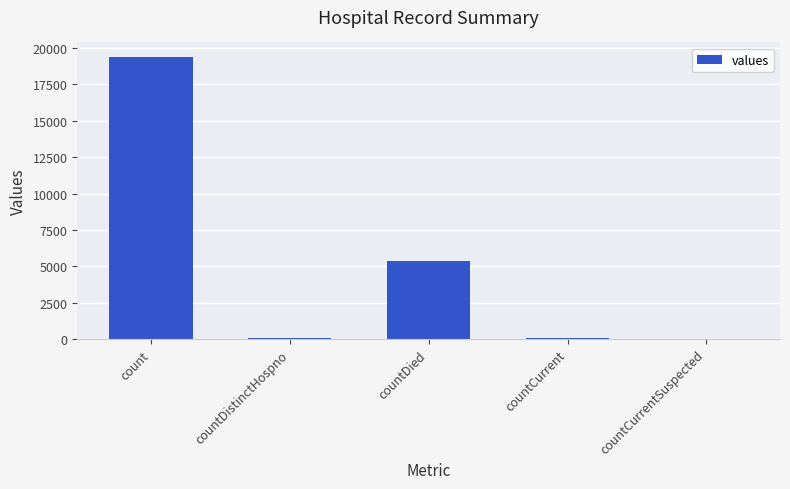

The value at count is 31490. True or false?

False